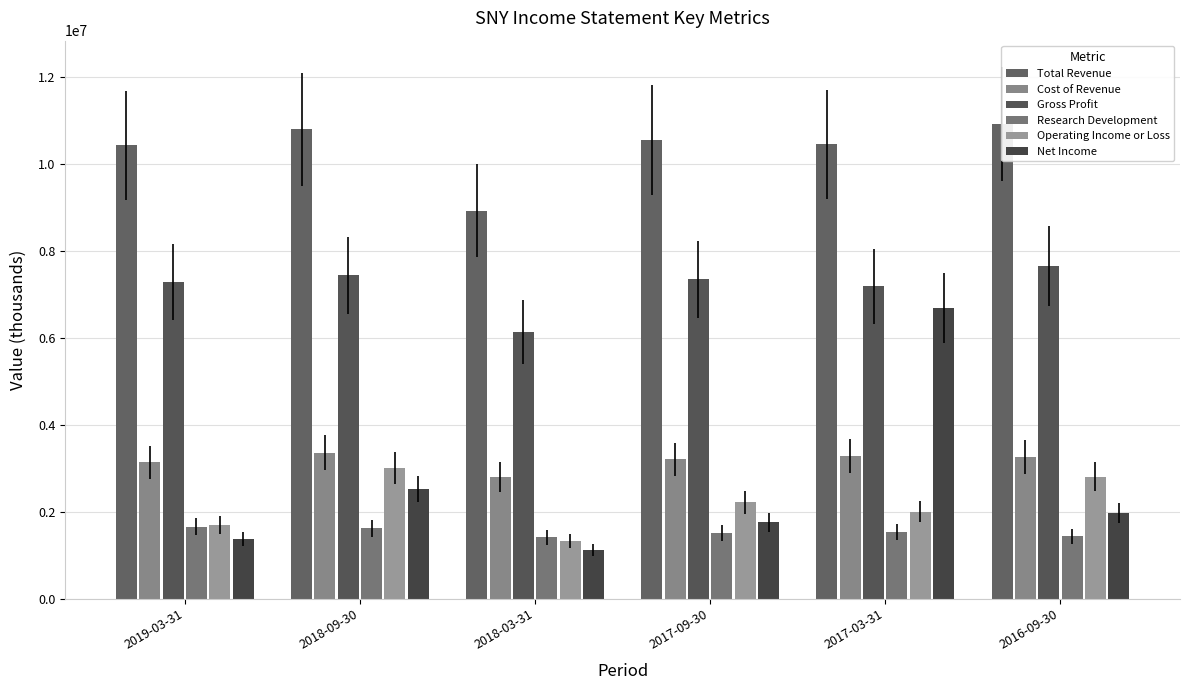

Which series has the largest range (max minus min)?

Net Income